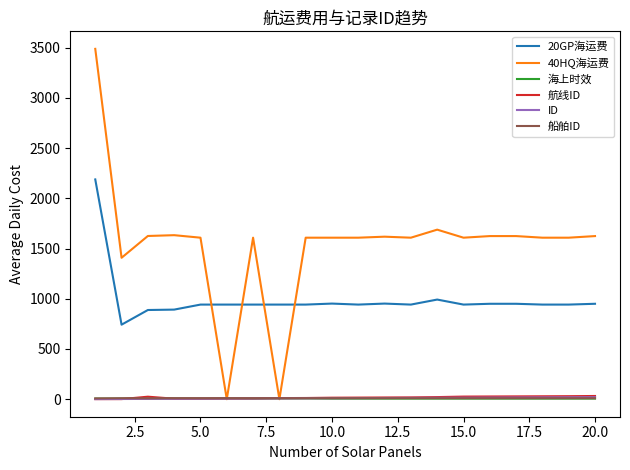

Which series has the largest total across all categories?

40HQ海运费